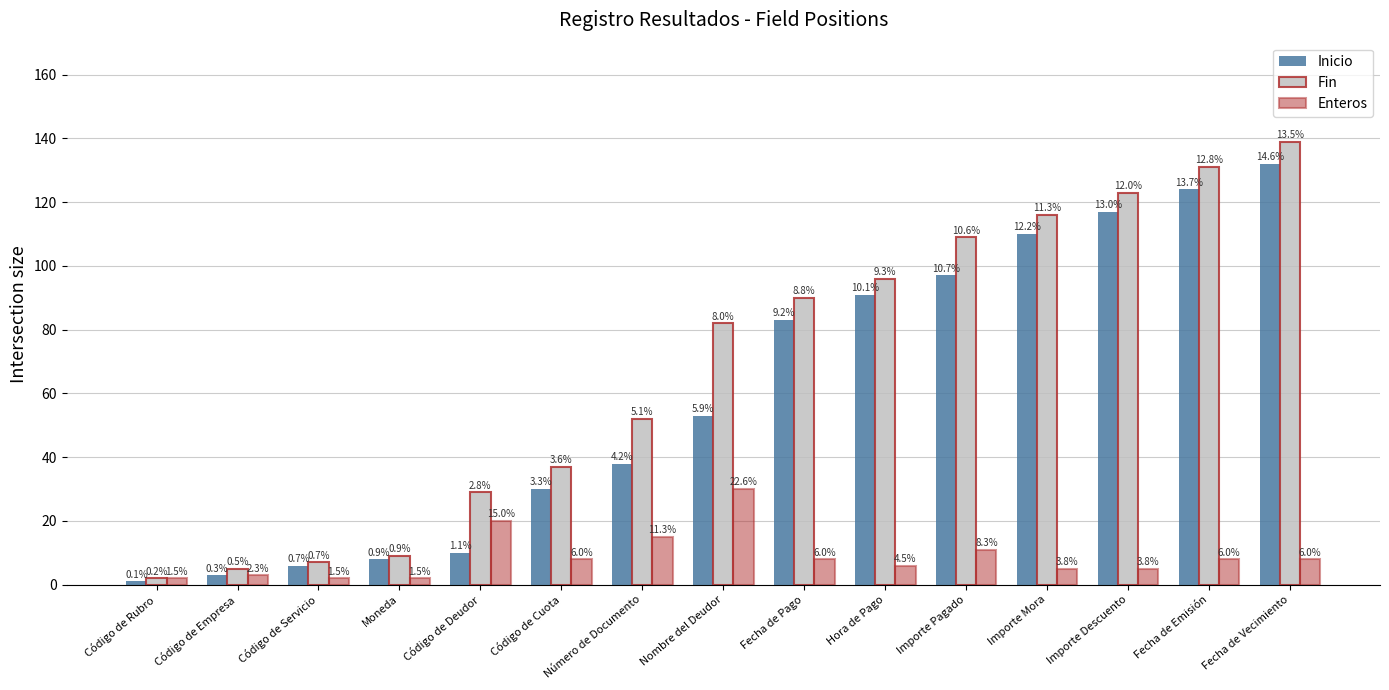

What are all the series names shown in the legend?

Inicio, Fin, Enteros